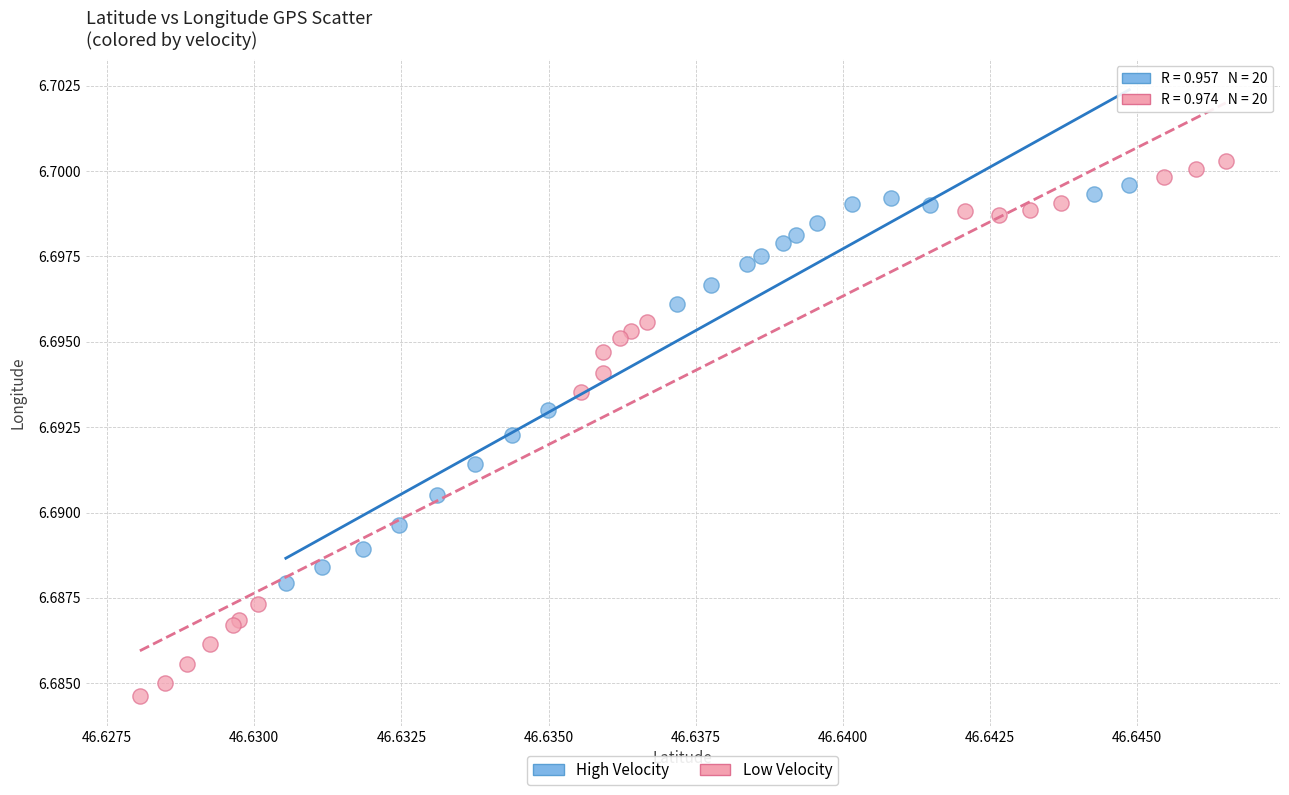

What are all the series names shown in the legend?

High Velocity, Low Velocity